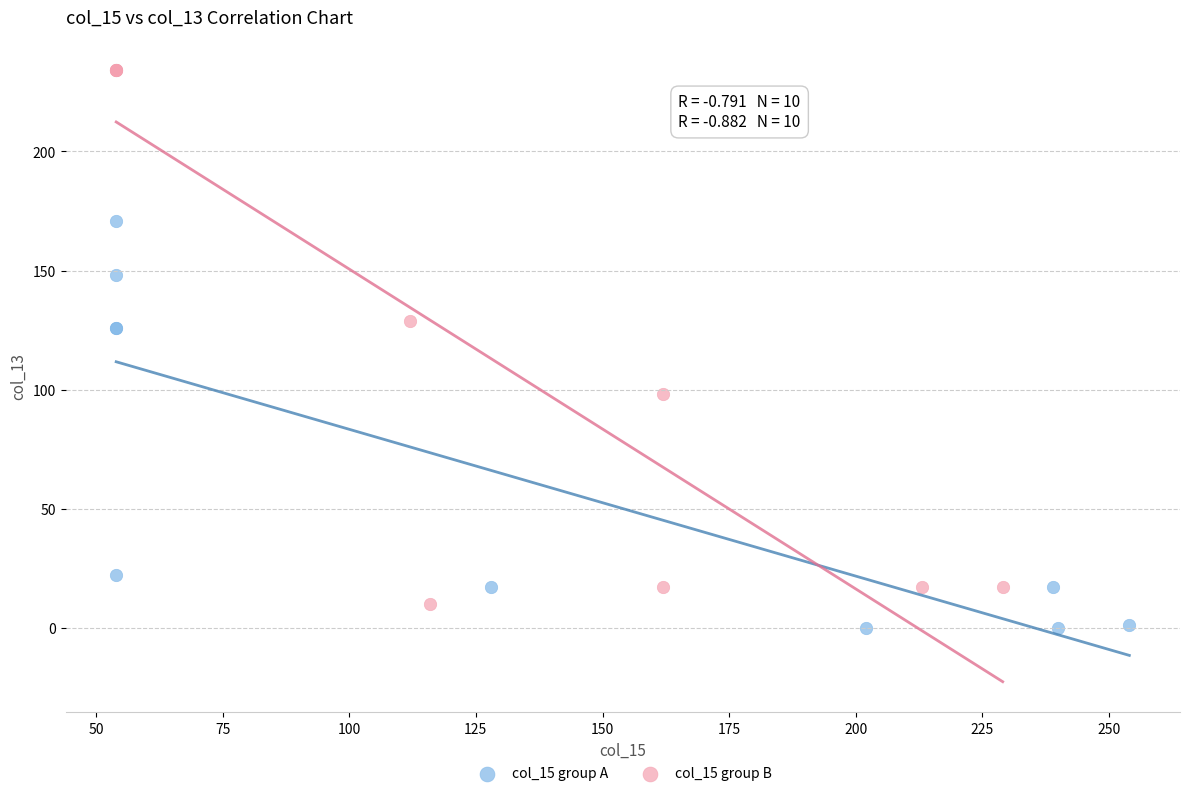

Which series has the widest spread of Y values?

col_15 group B